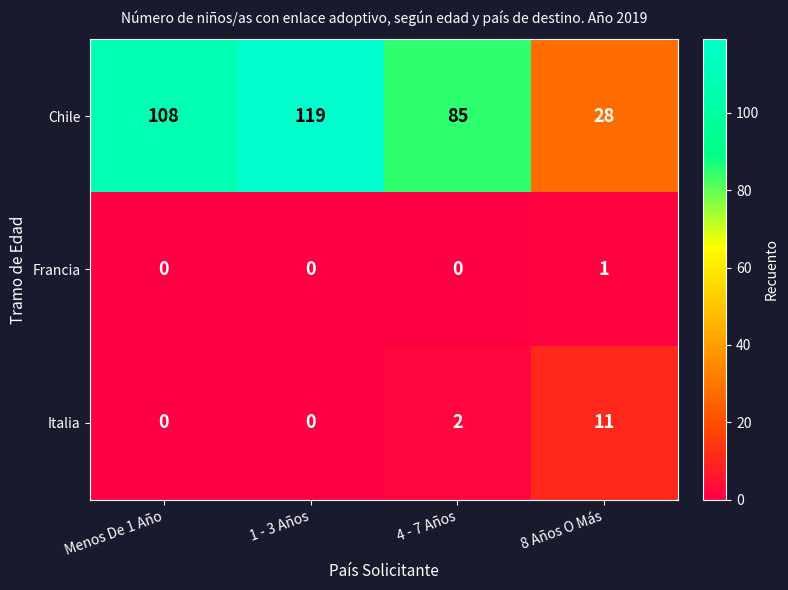

What is the average value of the Chile series?

85